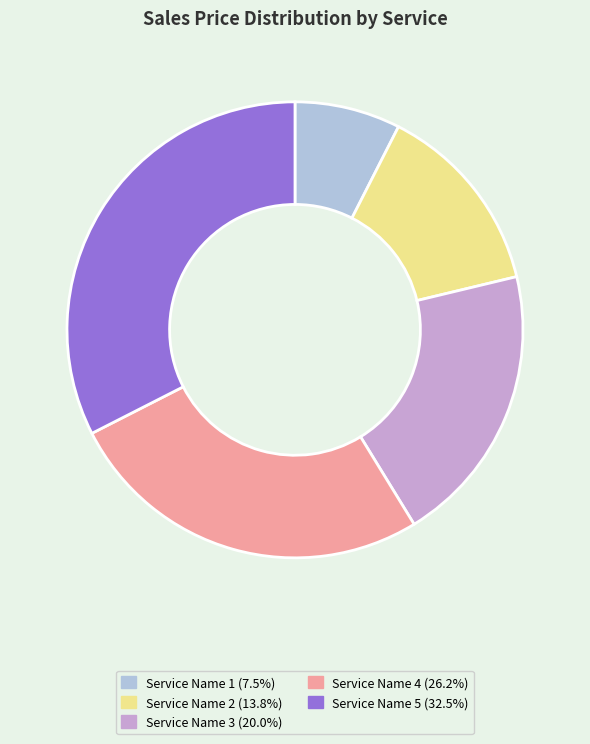

What is the ratio of the value at Service Name 4 to the value at Service Name 2?

1.9